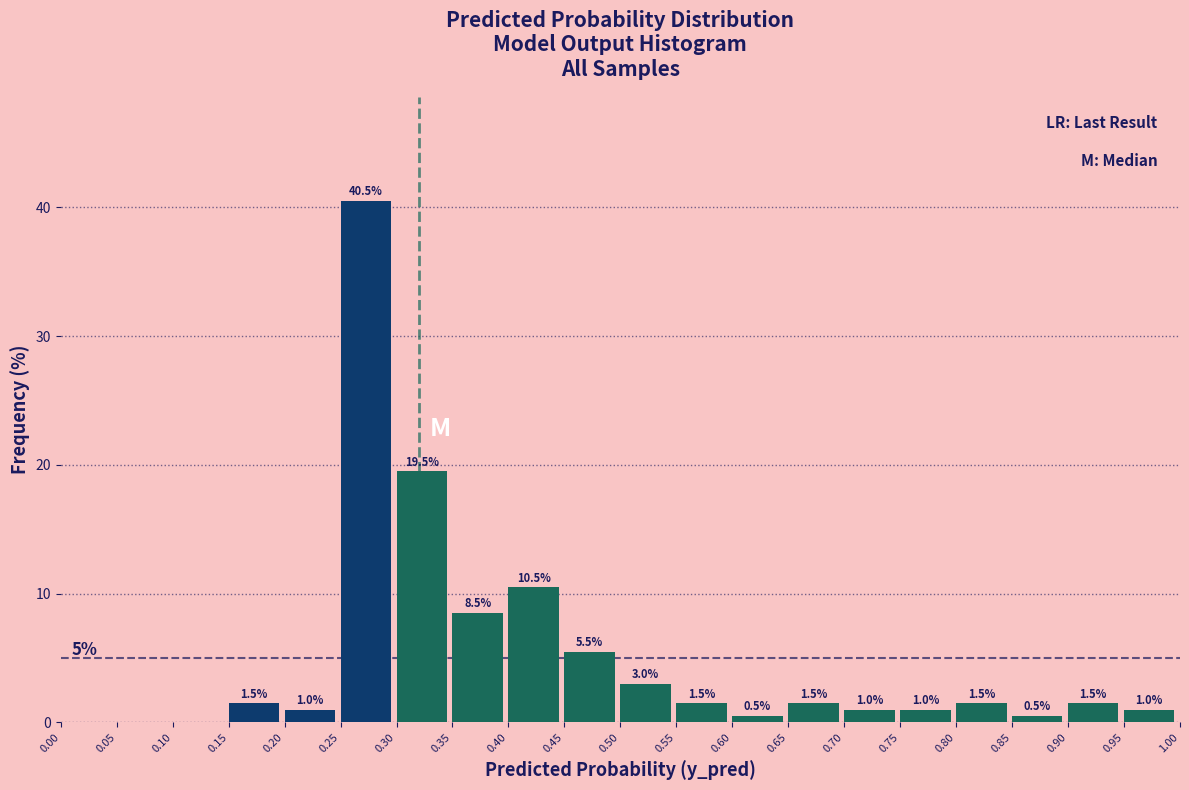

Which range on the x-axis has the tallest bar?

0.25 to 0.30